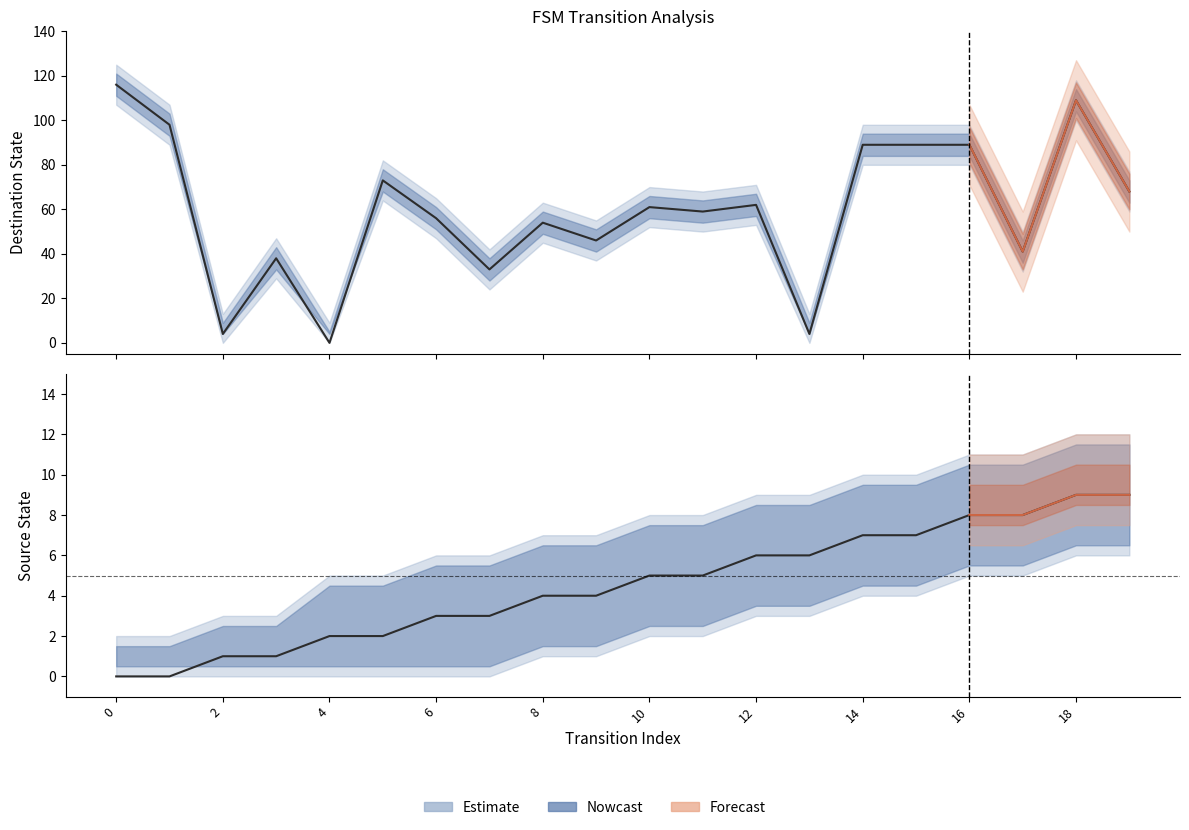

Reading left to right, transcribe all the data shown in this chart.

source_state: 0=0	1=0	2=1	3=1	4=2	5=2	6=3	7=3	8=4	9=4	10=5	11=5	12=6	13=6	14=7	15=7	16=8	17=8	18=9	19=9
destination_state: 0=116	1=98	2=4	3=38	4=0	5=73	6=56	7=33	8=54	9=46	10=61	11=59	12=62	13=4	14=89	15=89	16=89	17=41	18=109	19=68